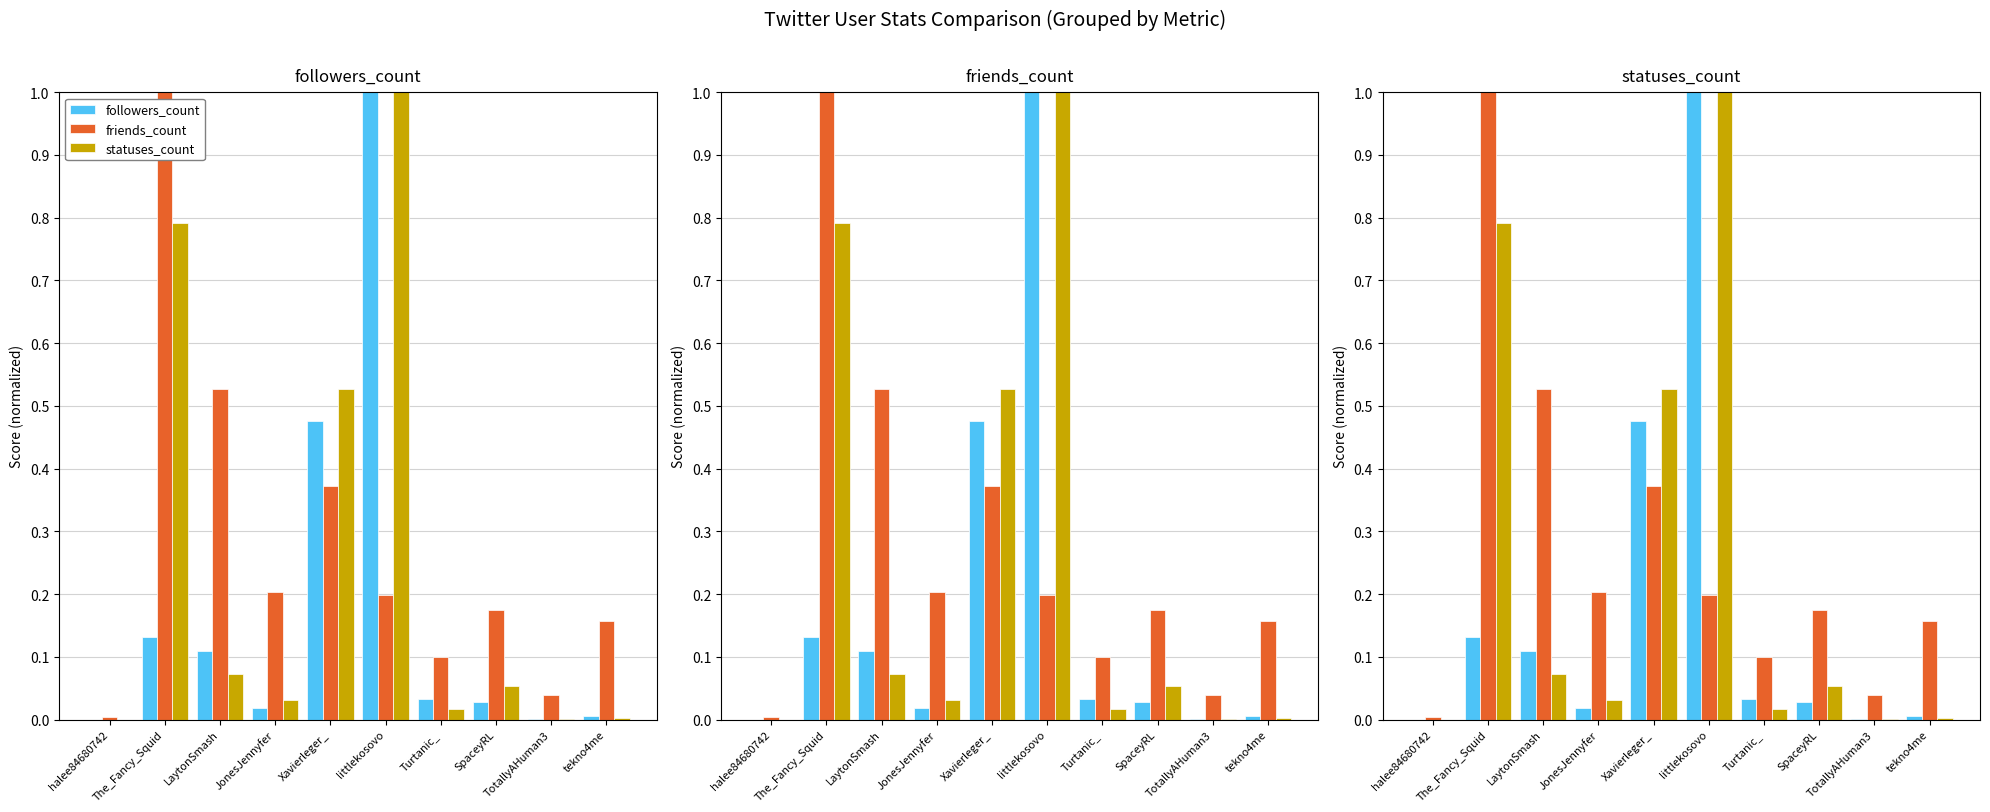

What is the sum of all followers_count values?

1.8